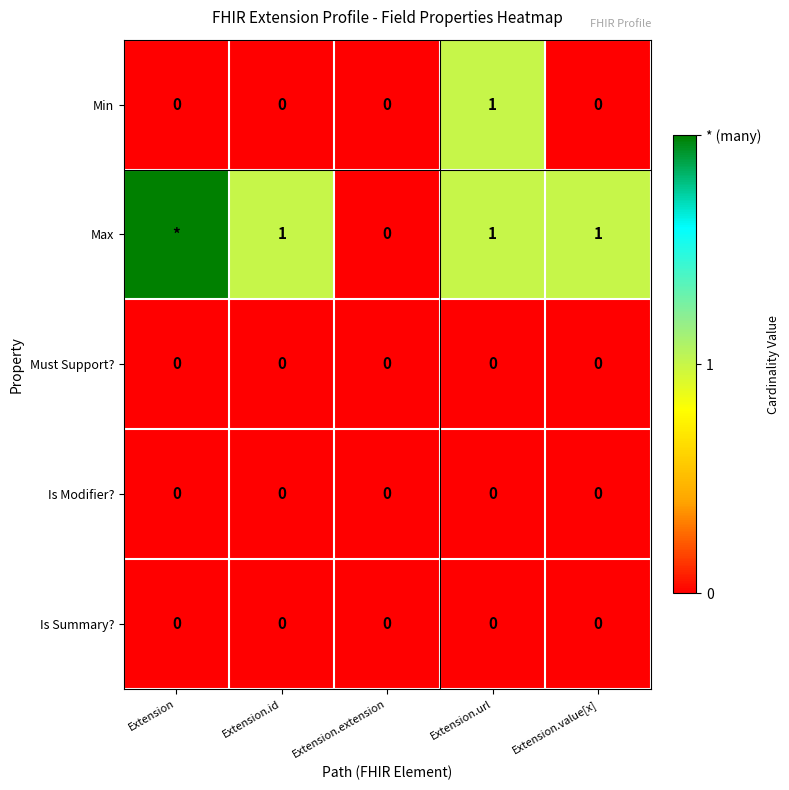

The Is Summary? series shows 0 at Extension. True or false?

True